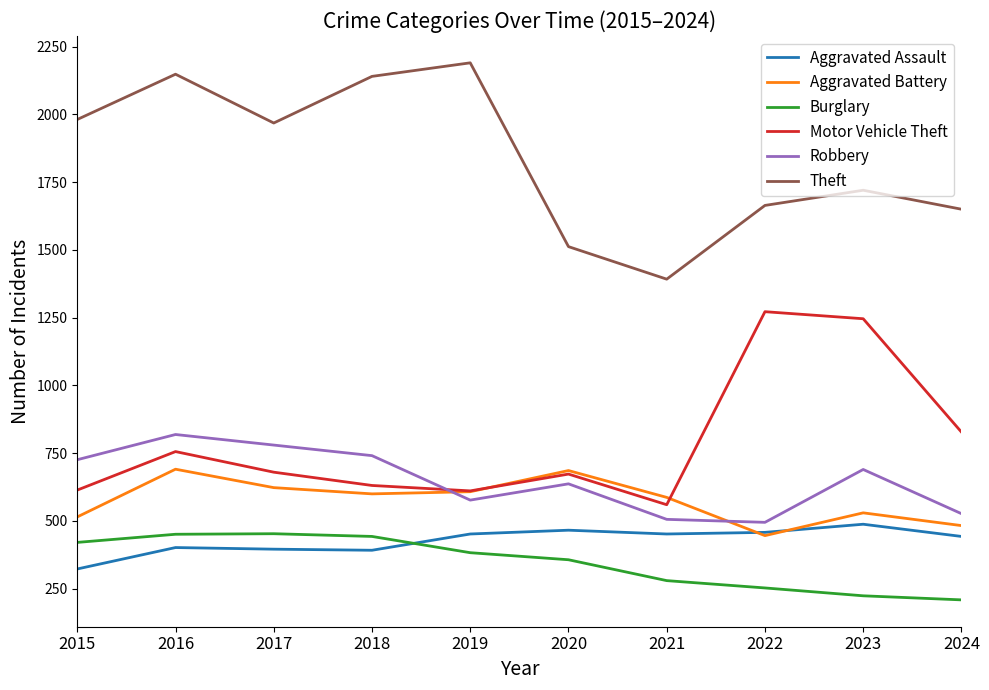

What is the difference between the maximum and minimum values in the Aggravated Battery series?

245